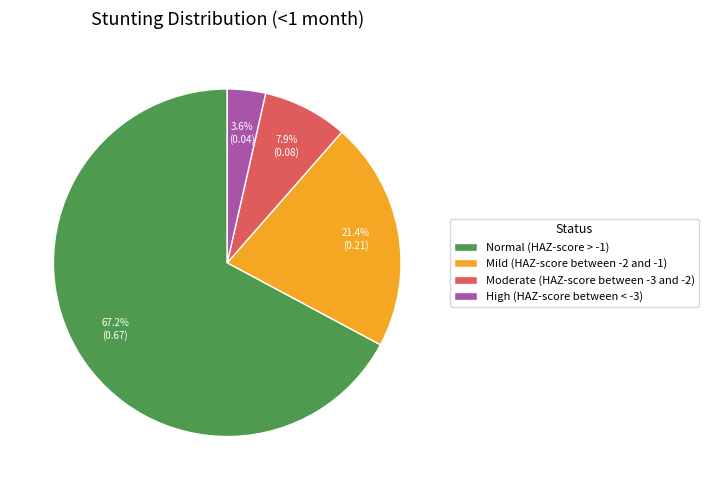

To the nearest percent, what portion does Normal (HAZ-score > -1) represent?

67%